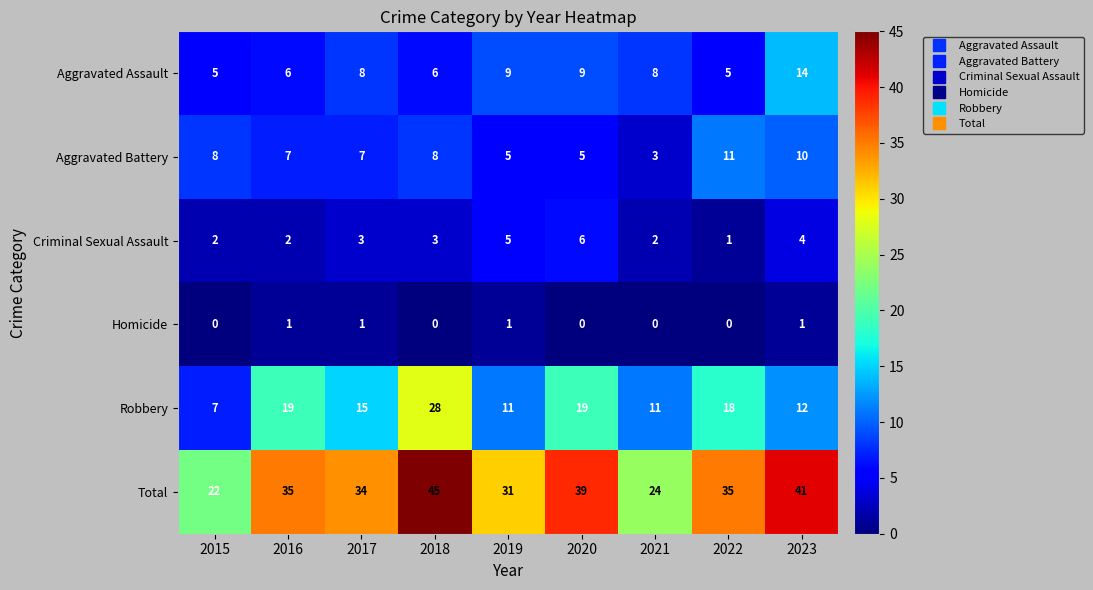

Rank the series at 2018 from lowest to highest value.

Homicide, Criminal Sexual Assault, Aggravated Assault, Aggravated Battery, Robbery, Total